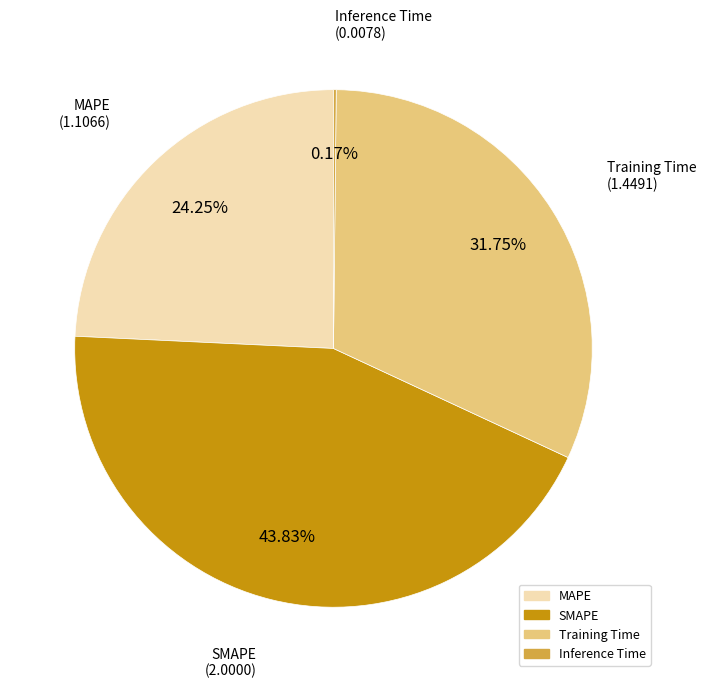

Approximately how many times larger is the value at MAPE compared to SMAPE?

0.6